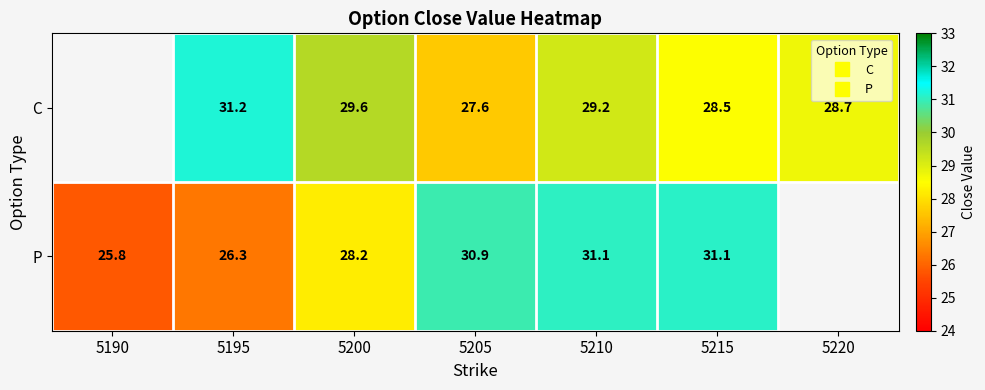

Between 5200 and 5205, which series saw the biggest shift?

P